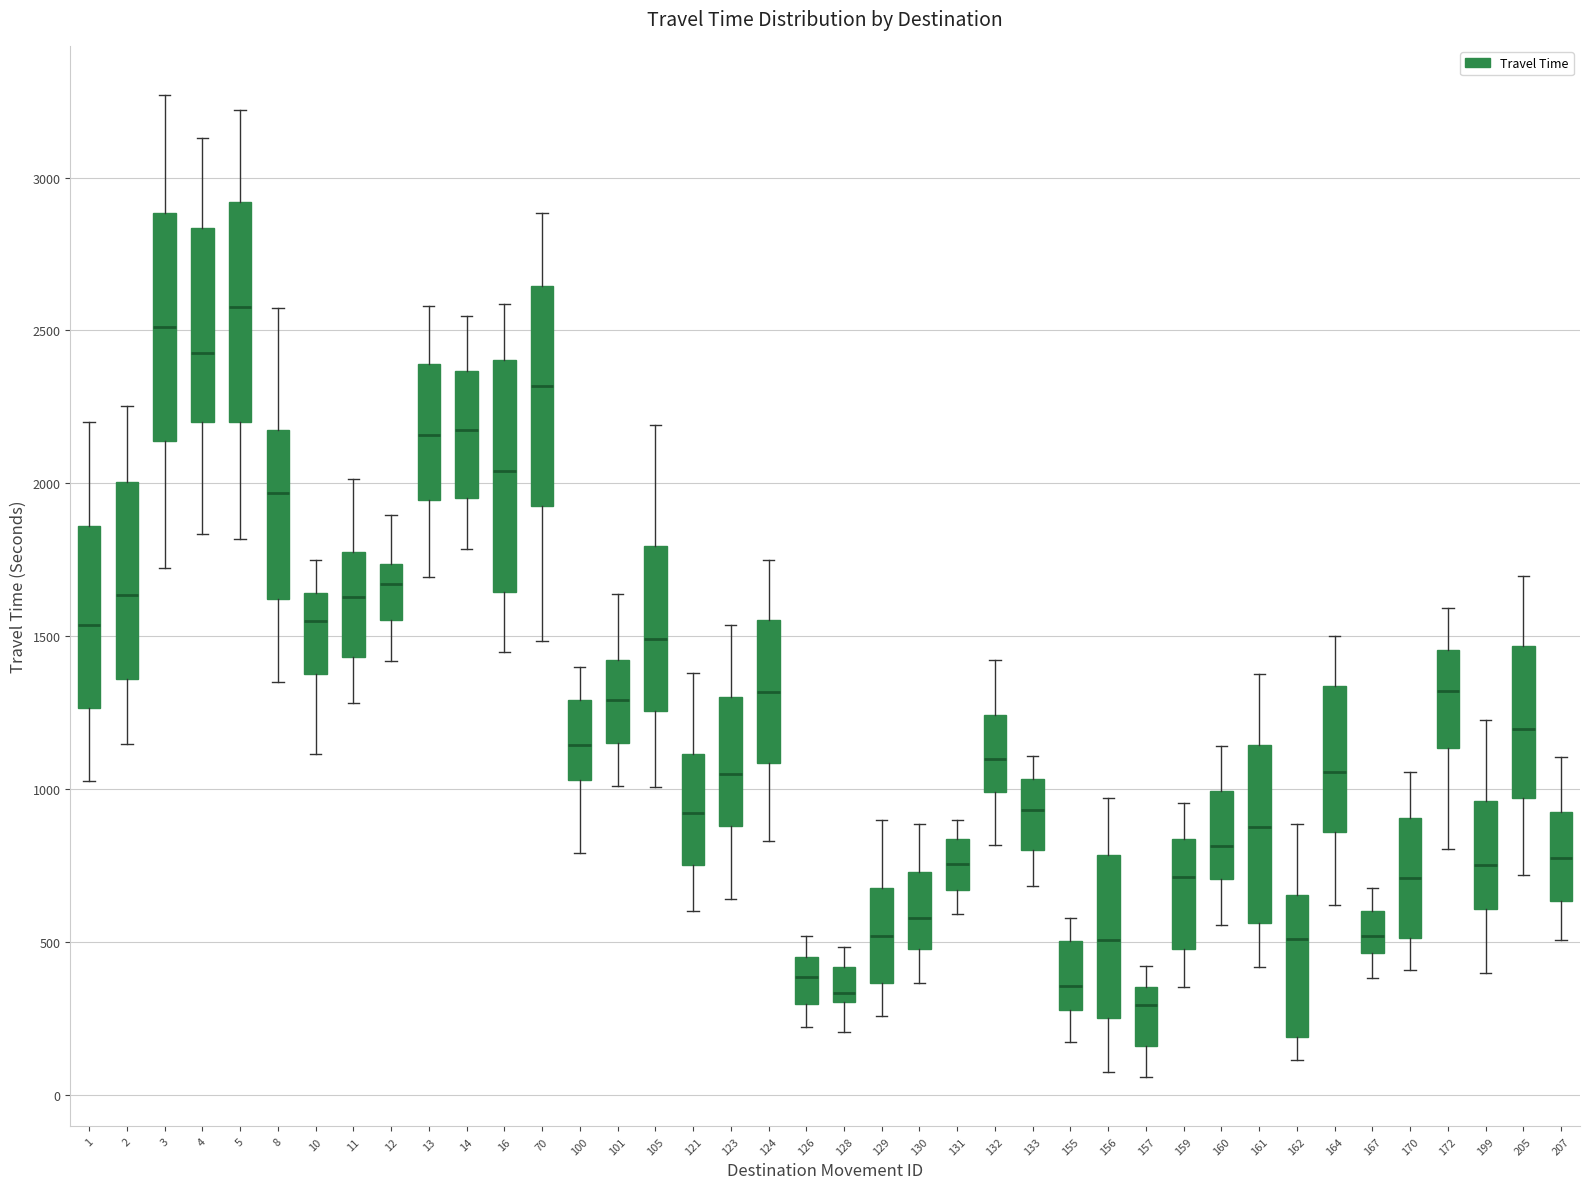

Where is the upper edge of the box at x = 172 on the y-axis? The values are not printed on the chart, so give them approximately, as read against the axis.

1450